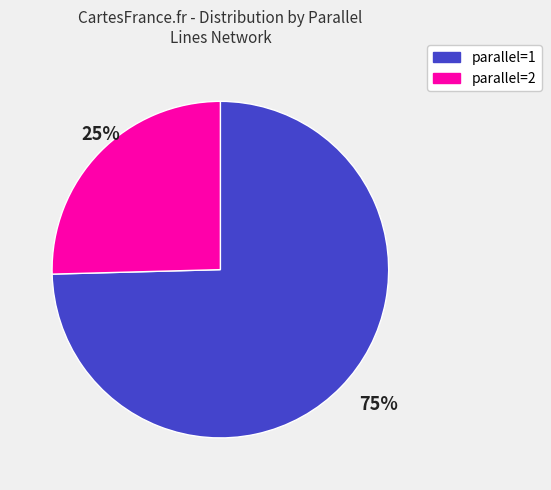

Between 25% and 75%, which is larger?

75%